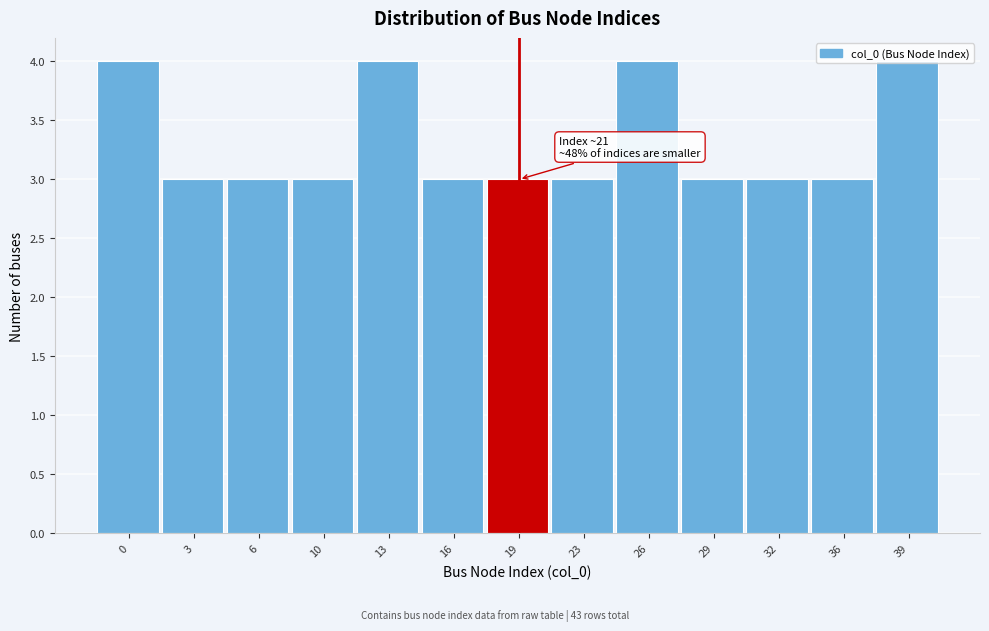

What value does the data have at 36?

3